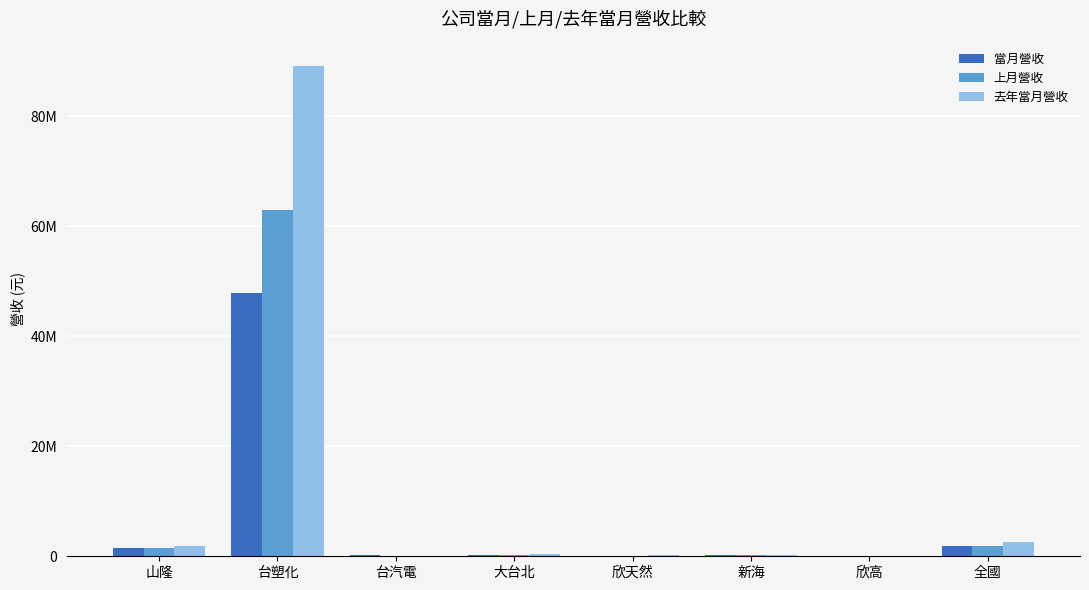

What are all the series names shown in the legend?

當月營收, 上月營收, 去年當月營收